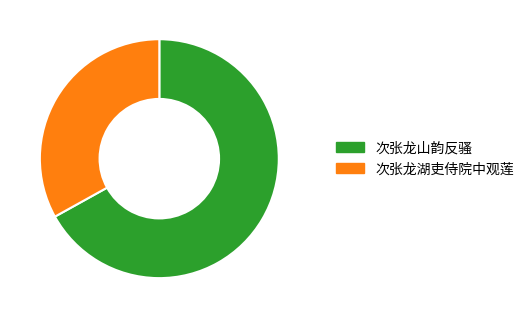

Do 次张龙山韵反骚 and 次张龙湖吏侍院中观莲 together represent more than half of the pie?

Yes